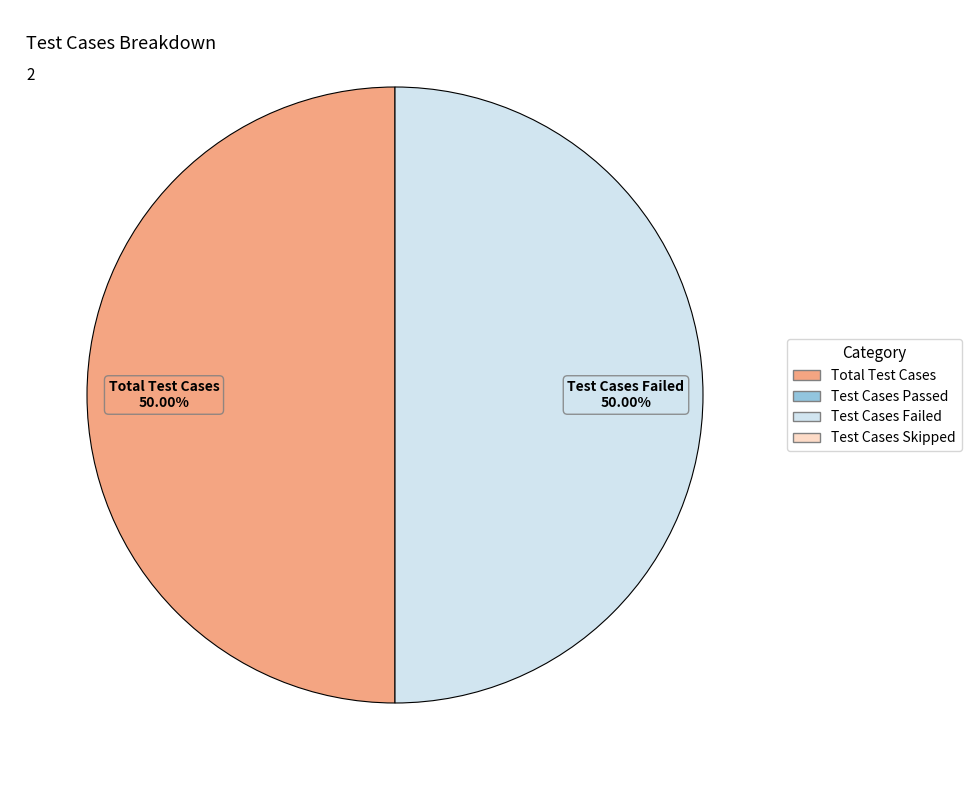

Count the number of slices in the pie.

2